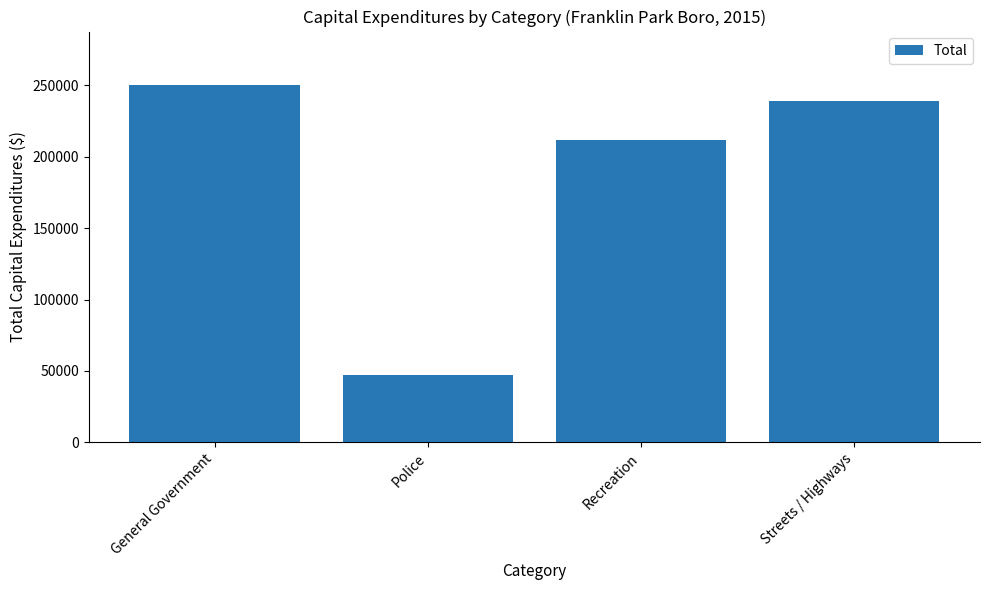

The chart shows a value of 81605 at Streets / Highways. True or false?

False